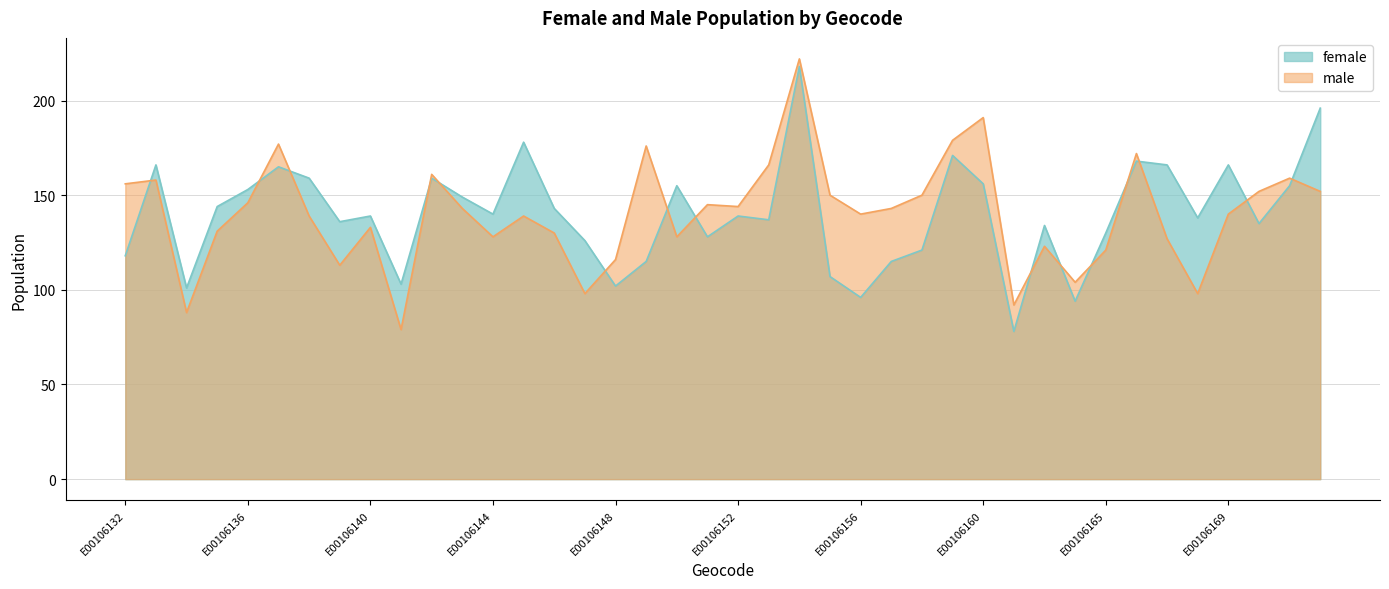

Where is the first local maximum for female?

E00106133